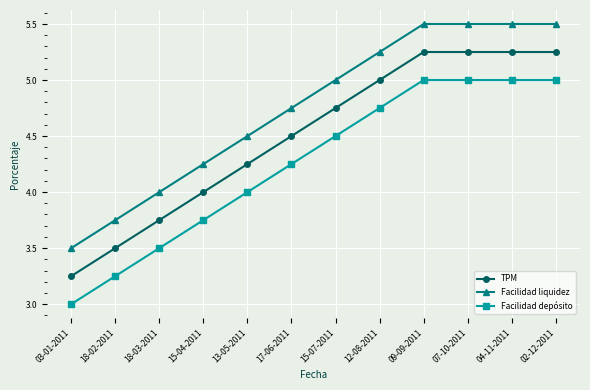

Read the TPM value at 12-08-2011.

5.0